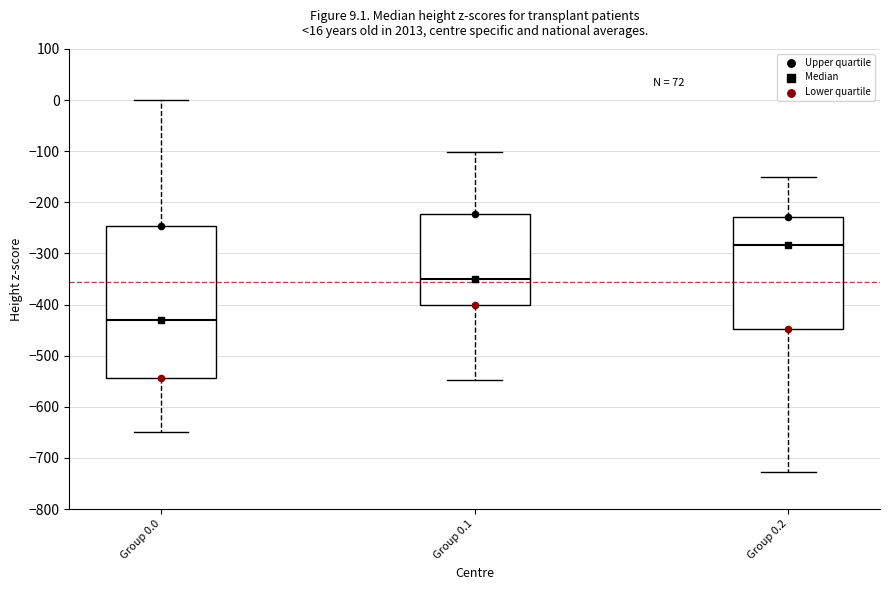

Which box's median line is the lowest?

Group 0.0